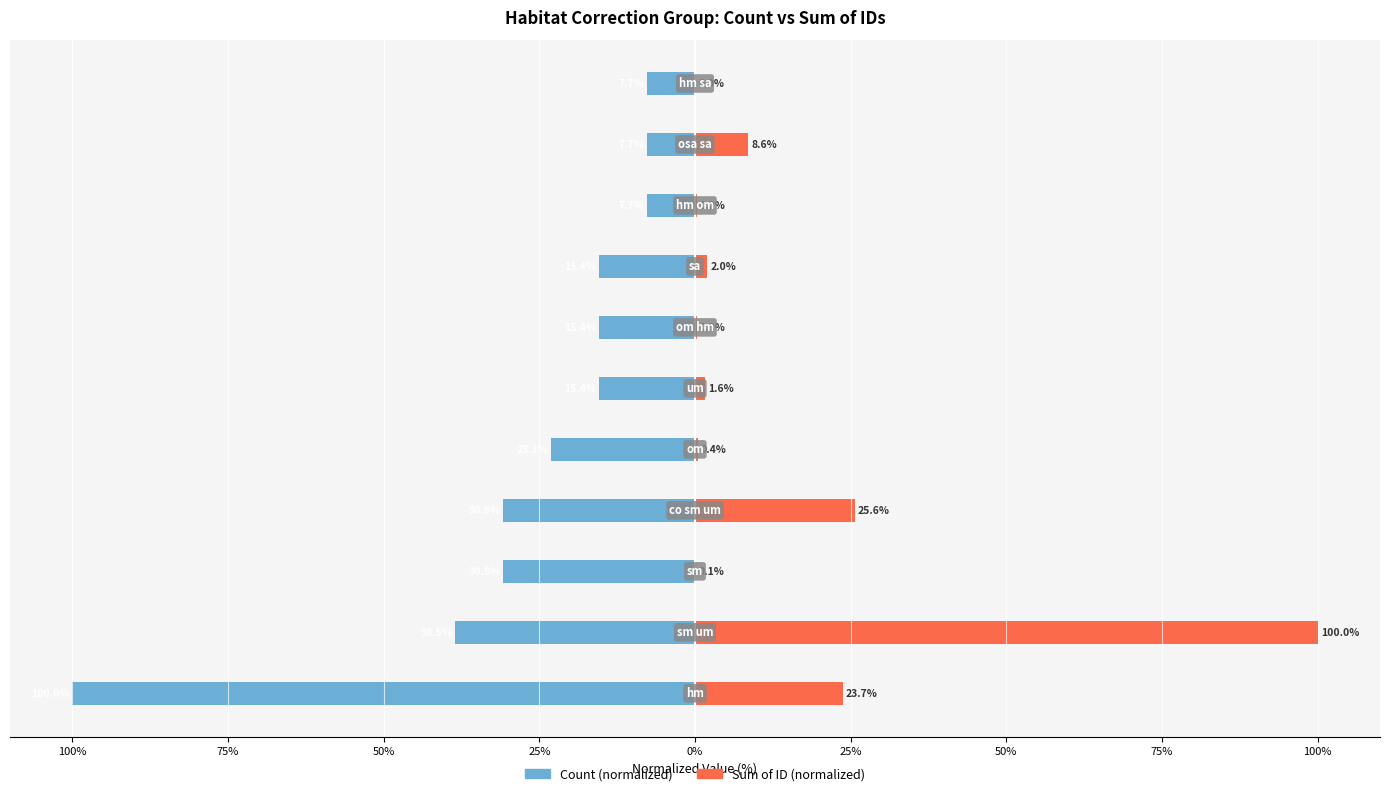

How many data points does each series have?

11